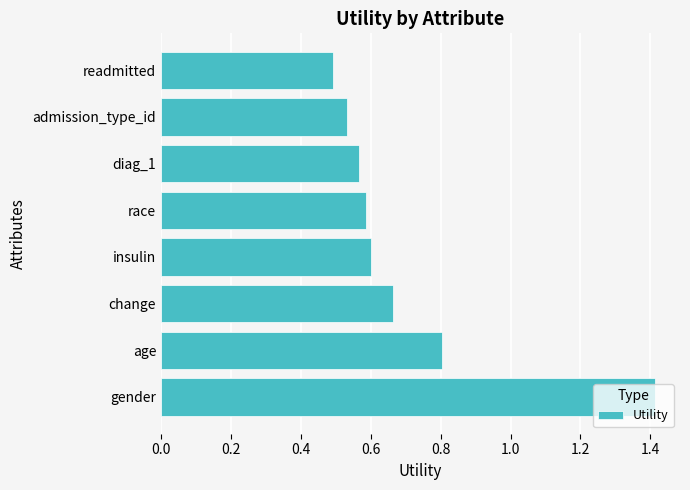

List the labels in order of value, largest first.

gender, age, change, insulin, race, diag_1, admission_type_id, readmitted